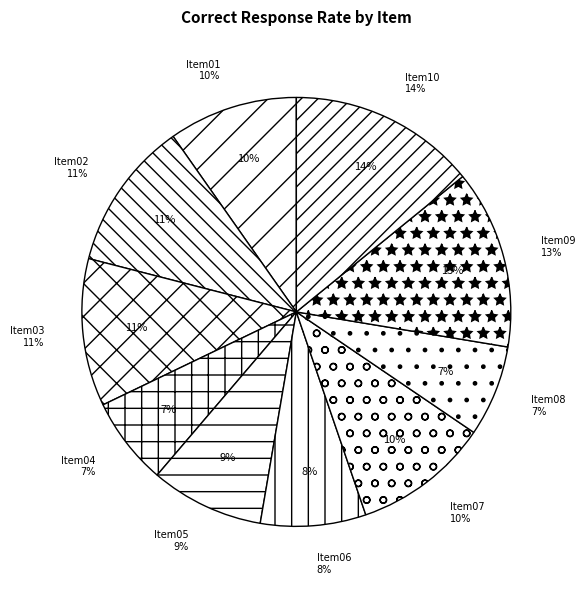

What is the change in value from Item02 to Item10?

+0.2